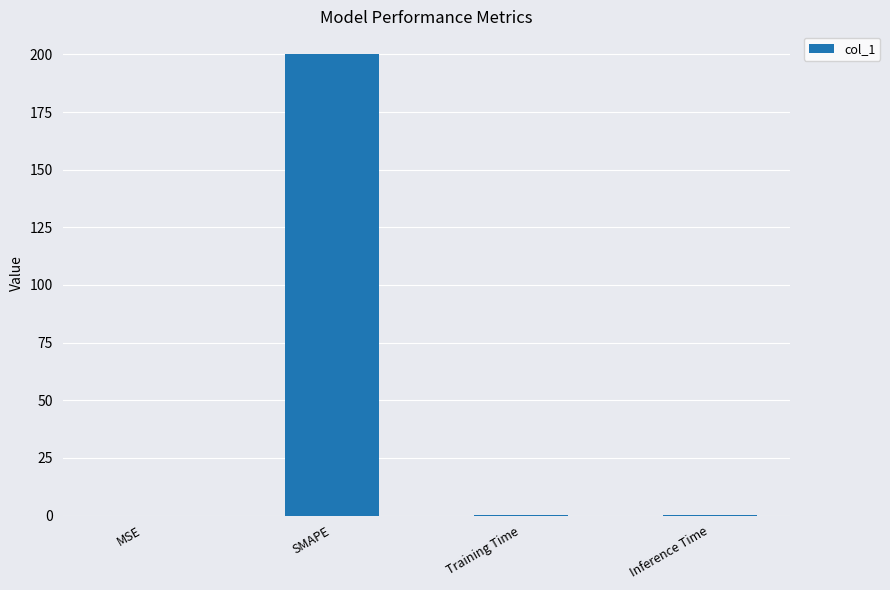

The chart shows a value of 57.1 at SMAPE. True or false?

False